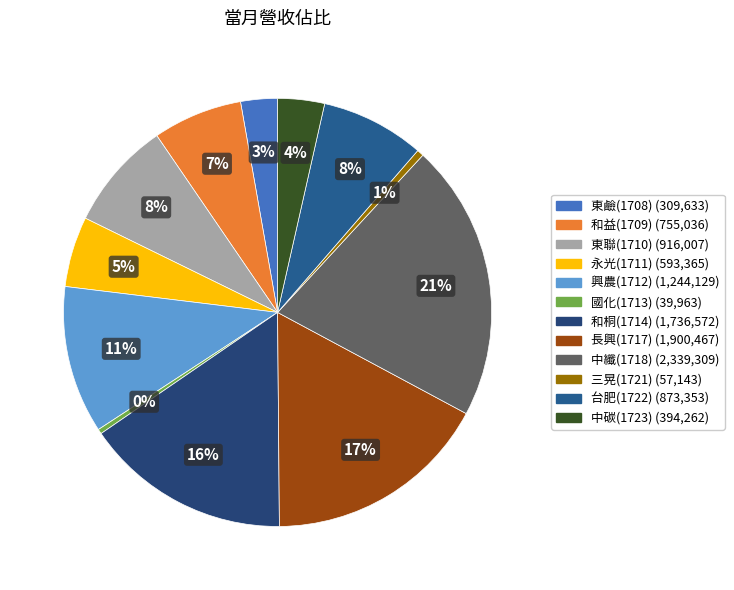

Is it true that 中纖(1718) is 21% of the pie?

True